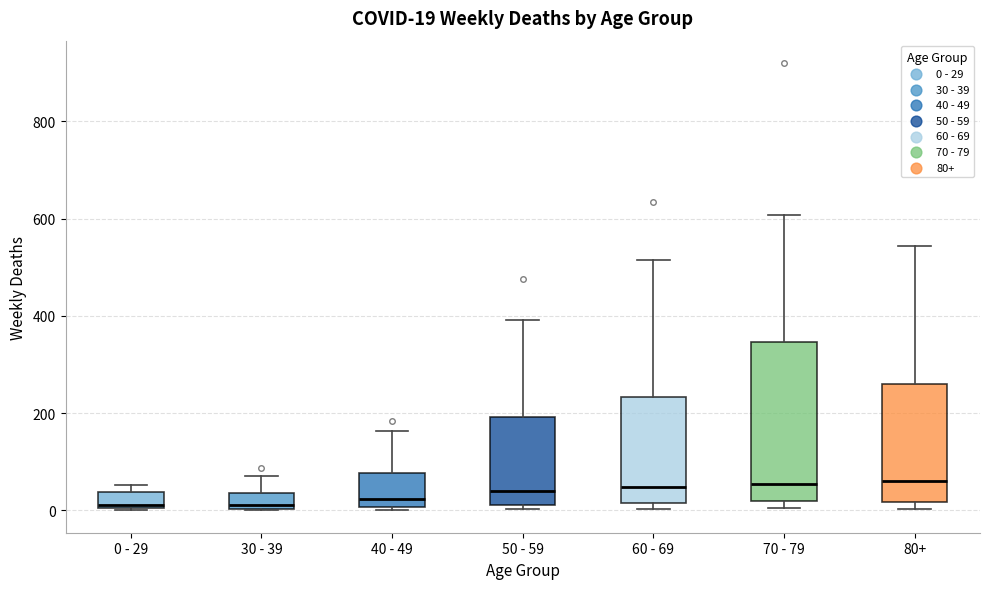

Which box is the tallest, from its lower edge to its upper edge?

70 - 79